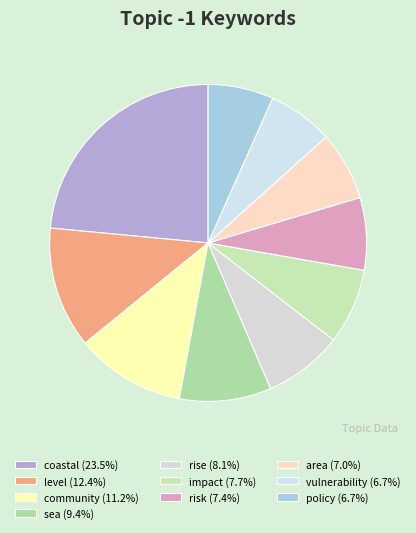

The impact slice represents 8% of the pie. True or false?

True